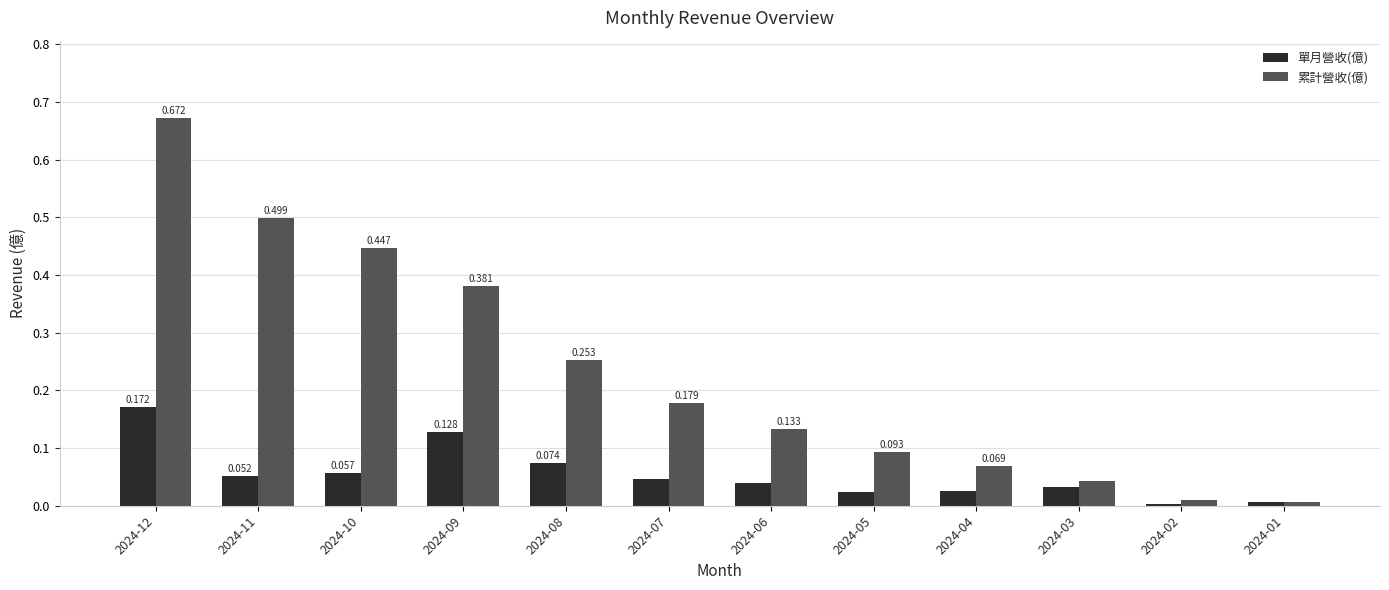

How many series are shown in this chart?

2